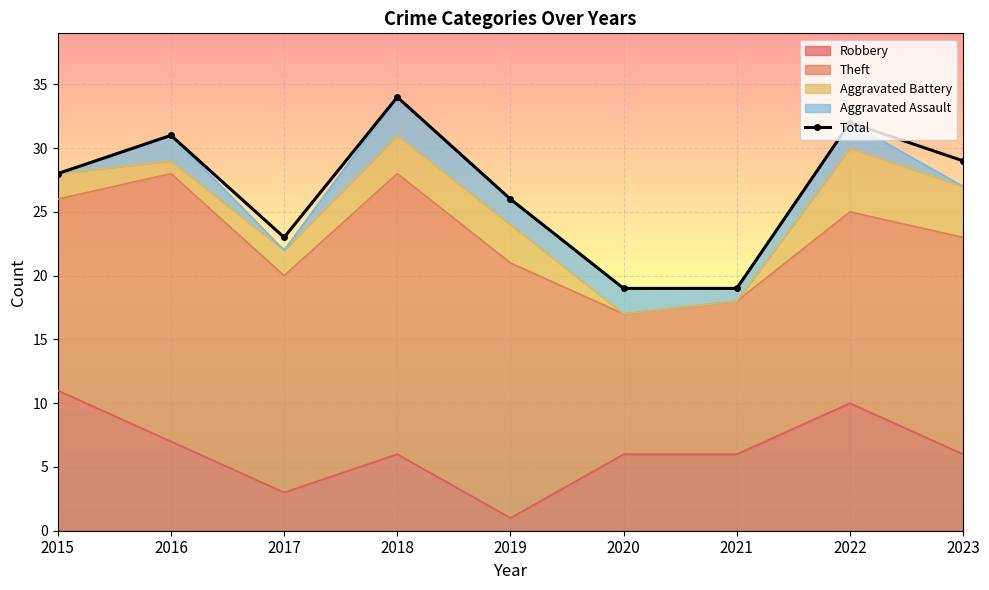

Reading right to left, list all the values displayed in this chart.

2023=29	2022=32	2021=19	2020=19	2019=26	2018=34	2017=23	2016=31	2015=28